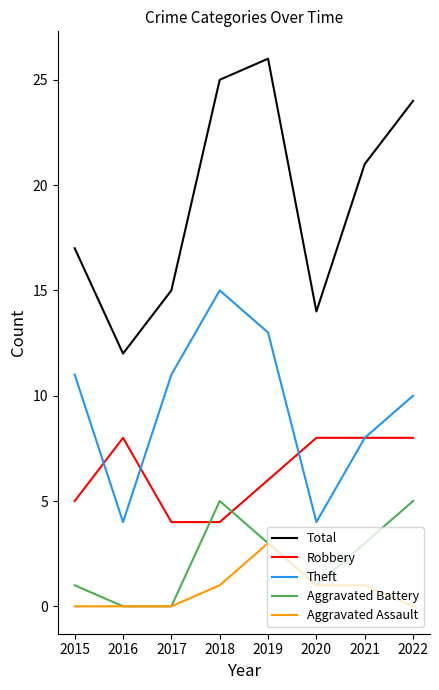

After their last crossing, which series has the higher values: Aggravated Battery or Robbery?

Robbery